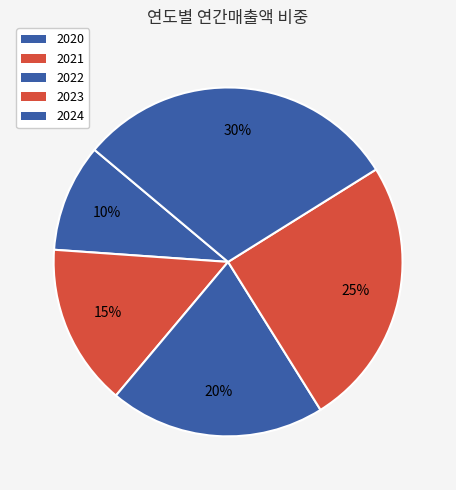

To the nearest percent, what is the difference between the 2021 and 2023 slice percentages?

10%